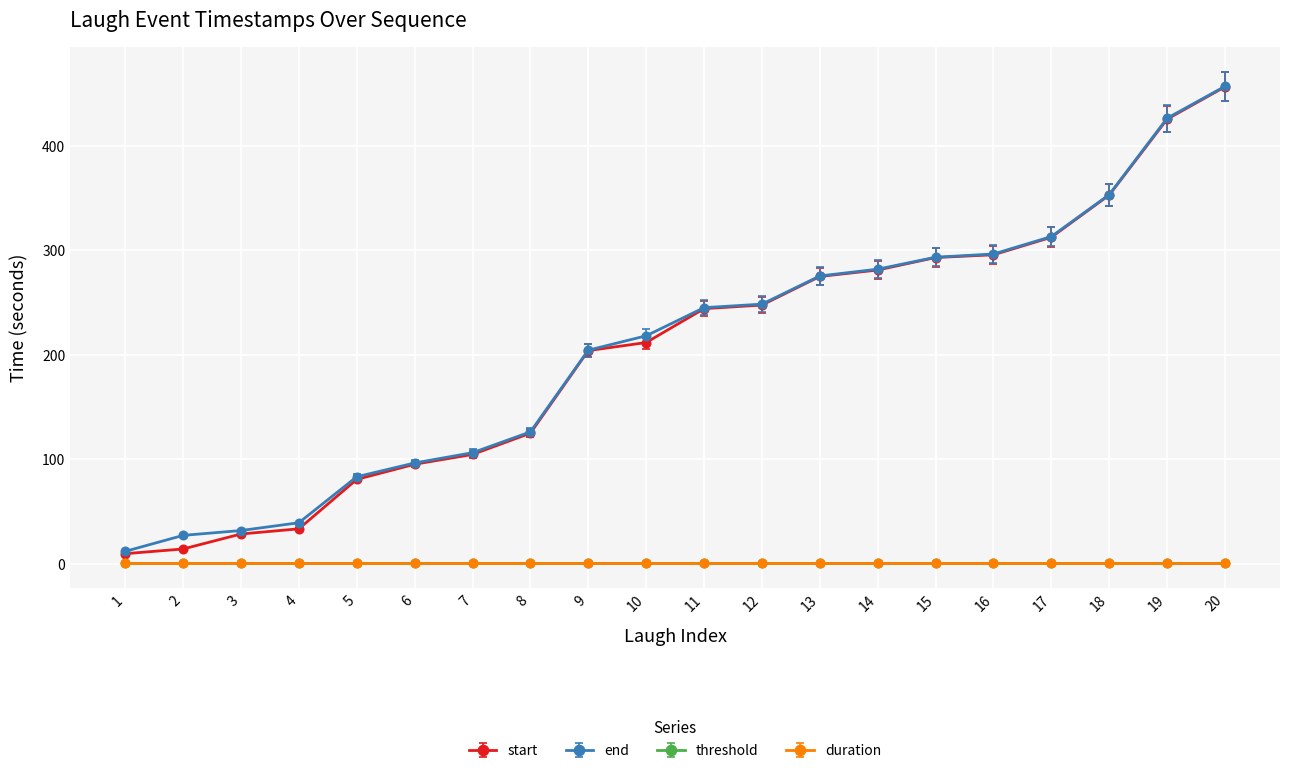

How many lines are shown in the chart?

4